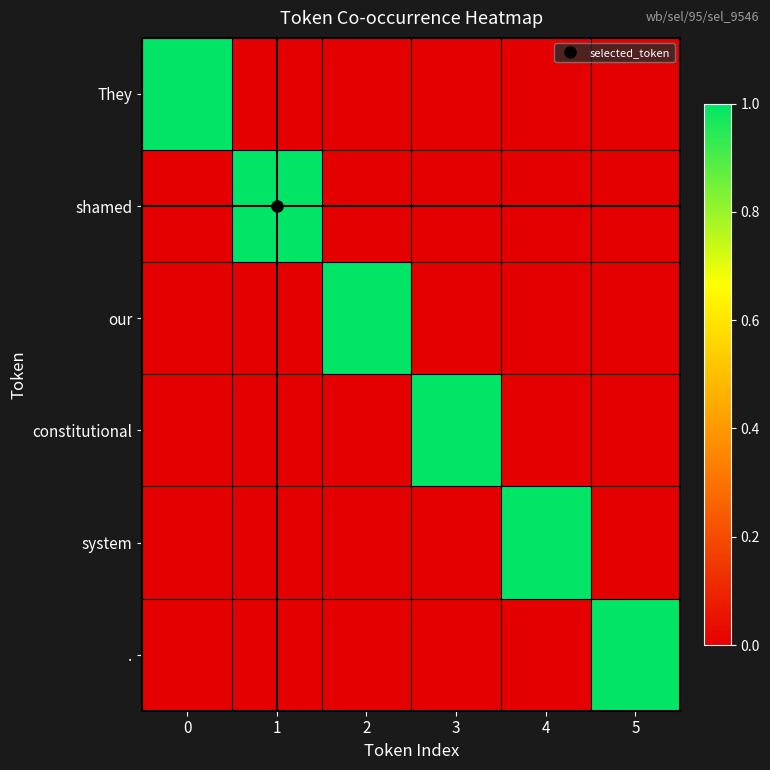

Reading left to right, extract all data points from this chart.

They: 0=1	1=0	2=0	3=0	4=0	5=0
shamed: 0=0	1=1	2=0	3=0	4=0	5=0
our: 0=0	1=0	2=1	3=0	4=0	5=0
constitutional: 0=0	1=0	2=0	3=1	4=0	5=0
system: 0=0	1=0	2=0	3=0	4=1	5=0
.: 0=0	1=0	2=0	3=0	4=0	5=1